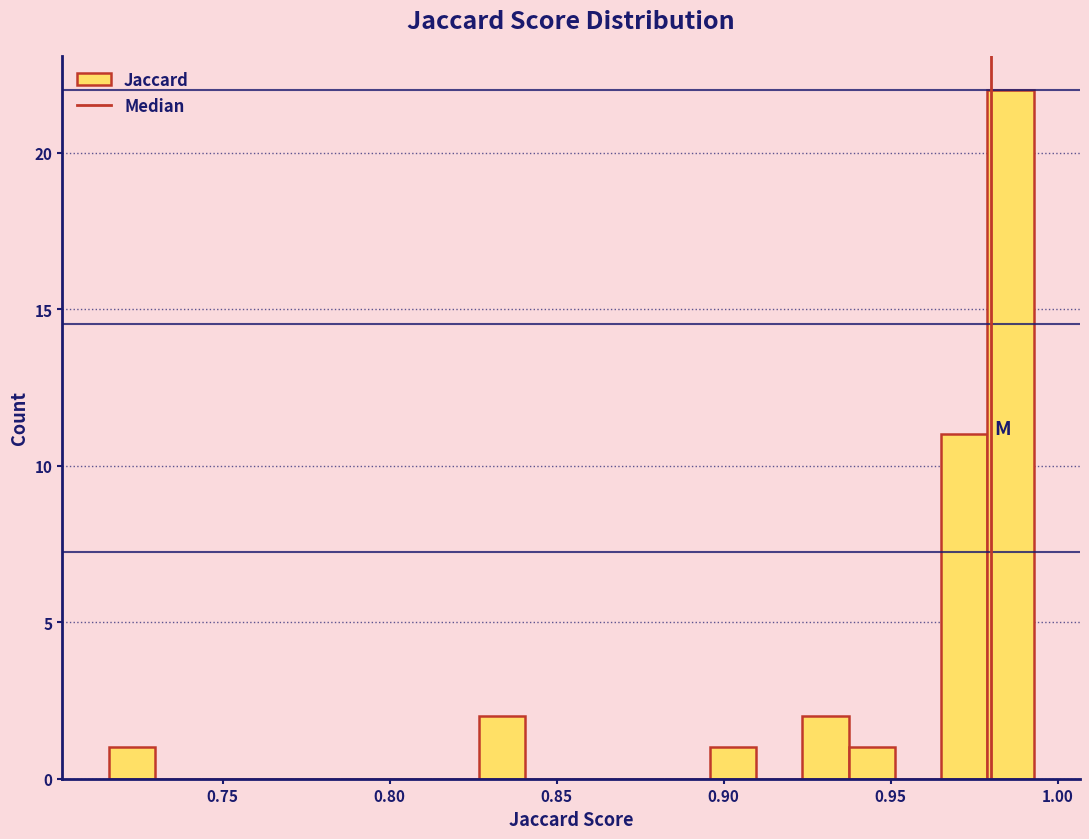

Around what value on the x-axis is the tallest bar? Give the approximate position of its centre, as read against the axis.

0.985